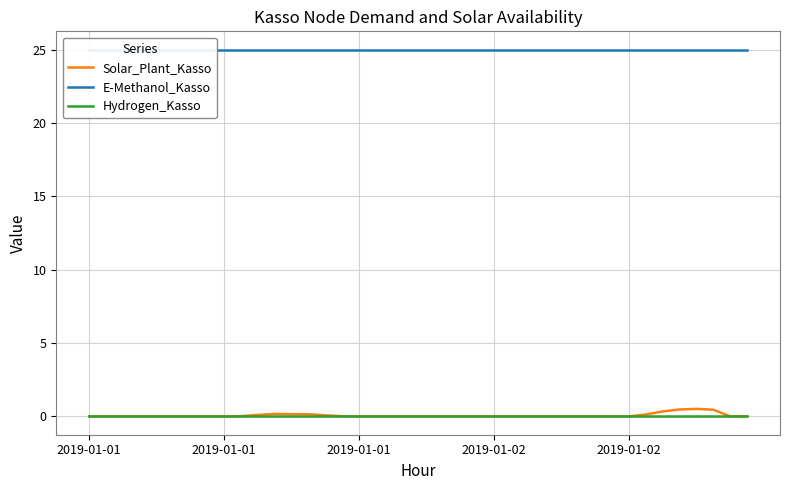

Where is E-Methanol_Kasso nearest to the value 25?

2019-01-01